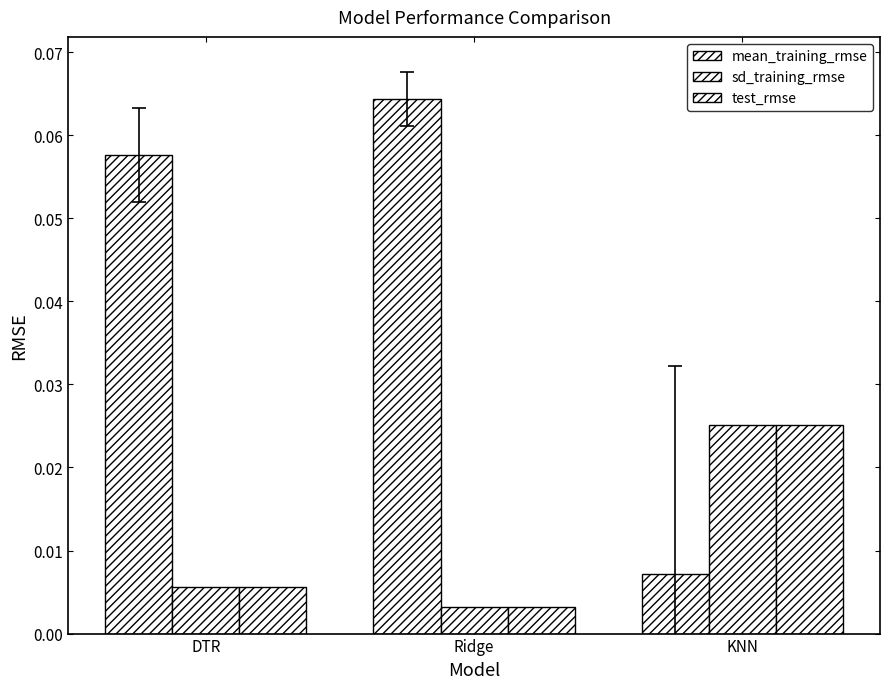

Does the chart contain any negative values?

No